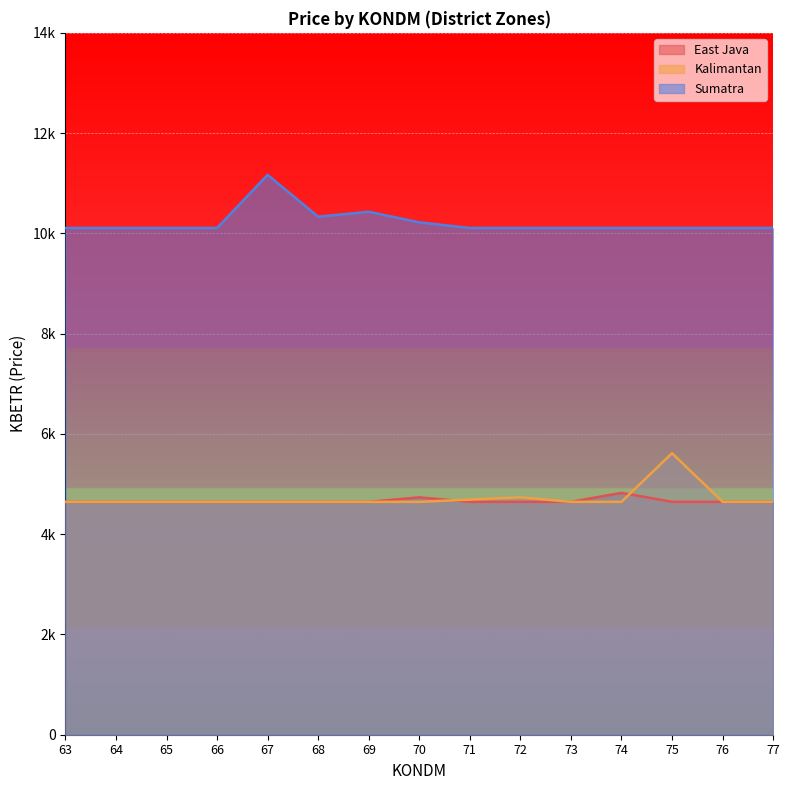

What is the difference between the highest and lowest values at 72?

5462.7